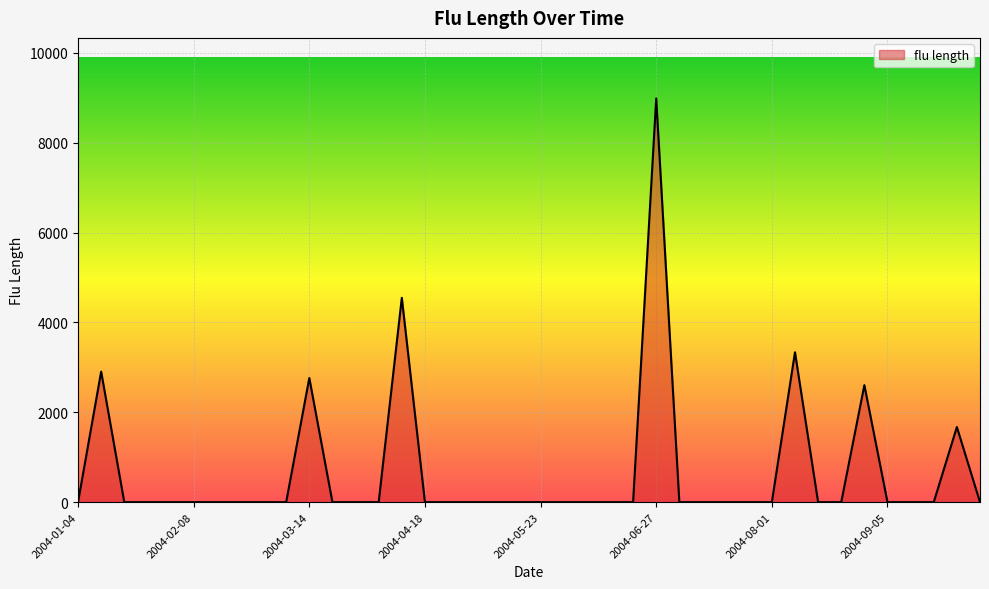

What is the maximum value shown in the chart?

8987.2